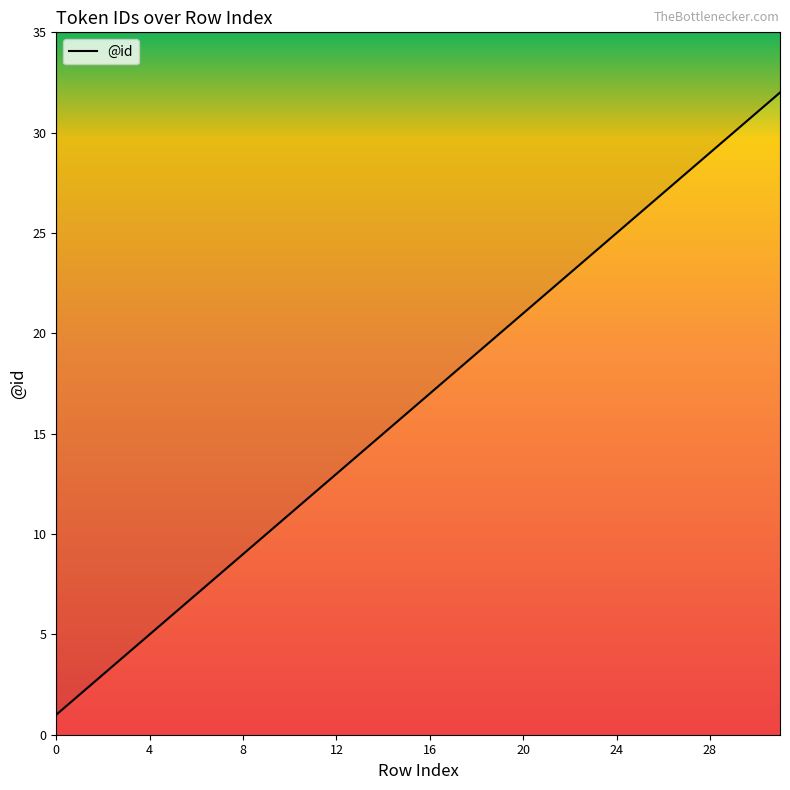

What is the difference between the maximum and minimum values?

31